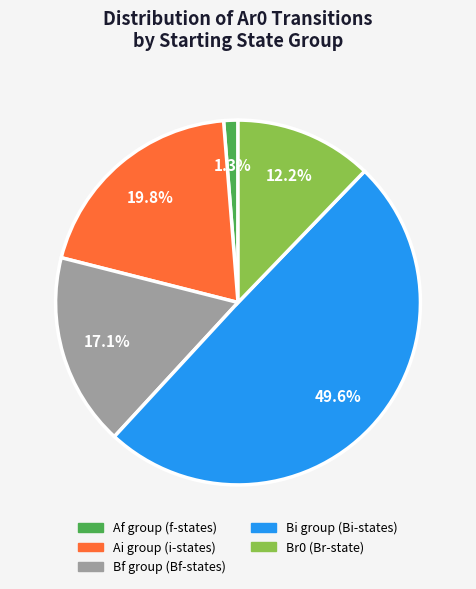

Between Br0 (Br-state) and Bf group (Bf-states), which is larger?

Bf group (Bf-states)